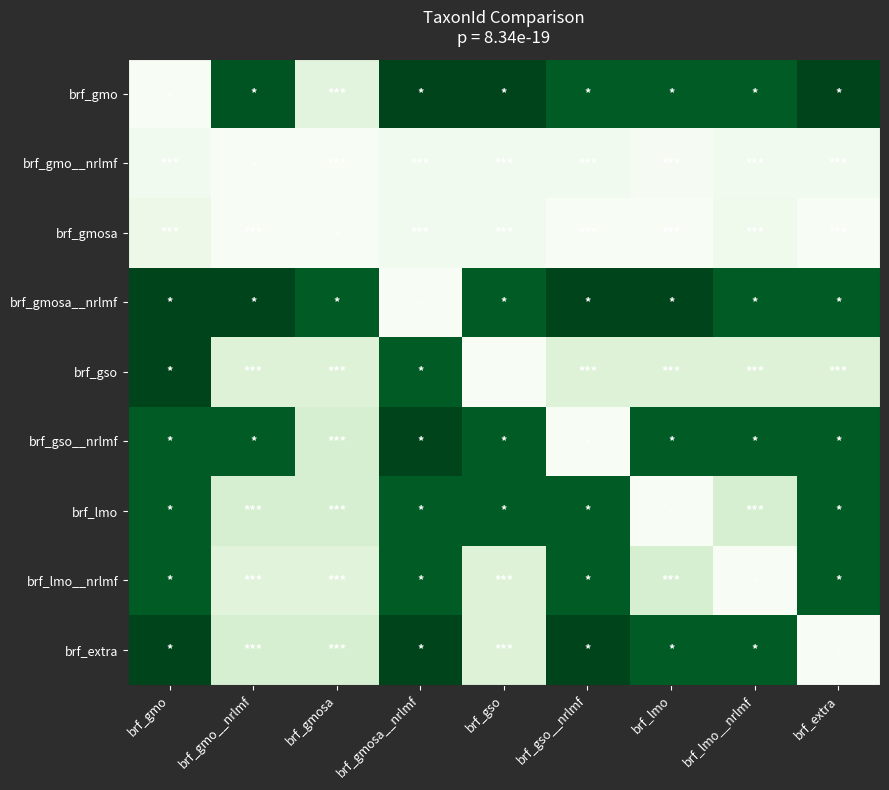

What is the maximum value shown in the chart?

1.5